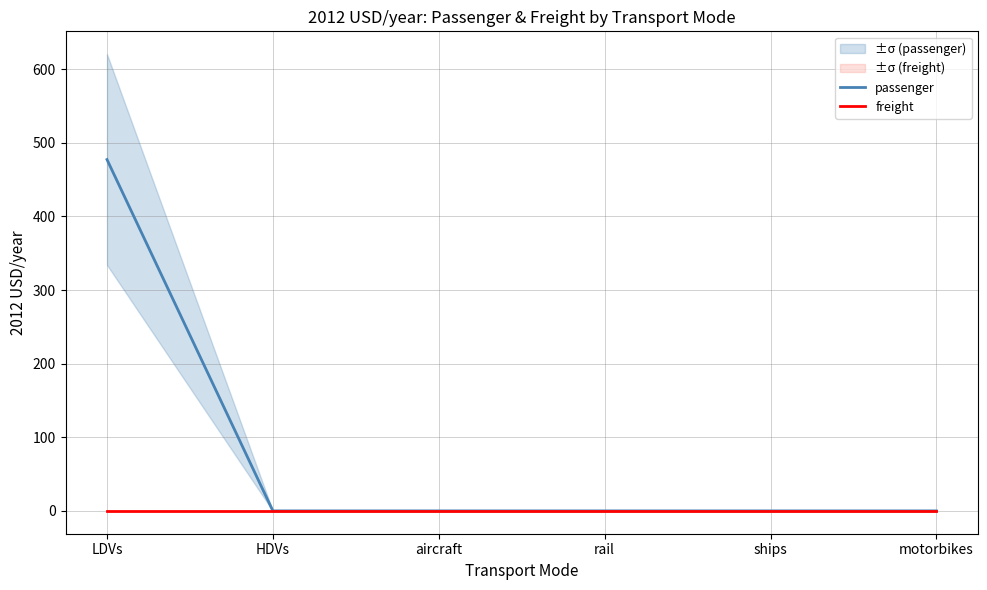

Which series has the largest total across all categories?

passenger